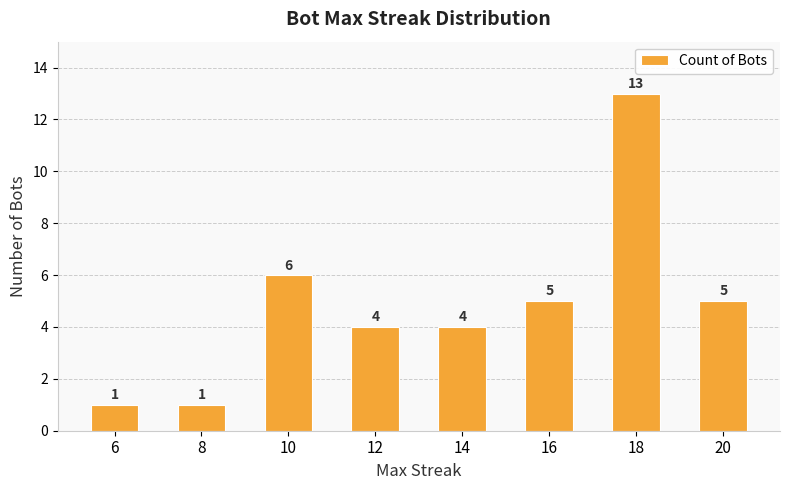

What is the value of the 6th bar from the left?

5